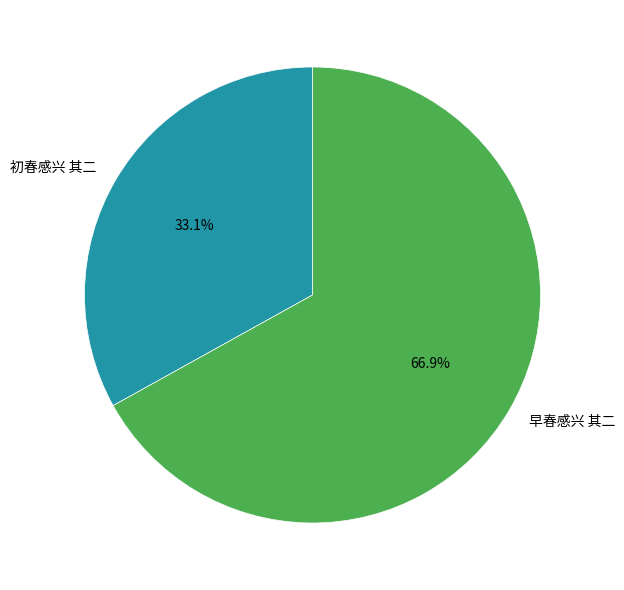

Rank the categories by value from lowest to highest.

初春感兴 其二, 早春感兴 其二